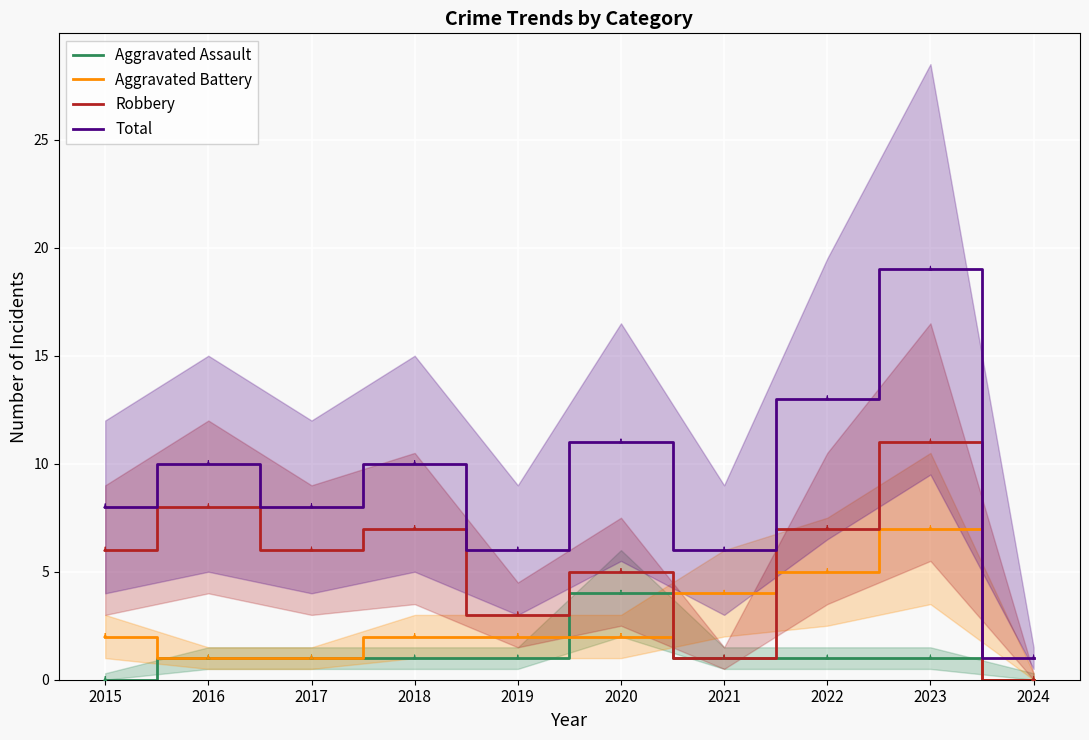

Reading left to right, list all the values displayed in this chart.

Aggravated Assault: 2015=0	2016=1	2017=1	2018=1	2019=1	2020=4	2021=1	2022=1	2023=1	2024=0
Aggravated Battery: 2015=2	2016=1	2017=1	2018=2	2019=2	2020=2	2021=4	2022=5	2023=7	2024=0
Robbery: 2015=6	2016=8	2017=6	2018=7	2019=3	2020=5	2021=1	2022=7	2023=11	2024=0
Total: 2015=8	2016=10	2017=8	2018=10	2019=6	2020=11	2021=6	2022=13	2023=19	2024=1